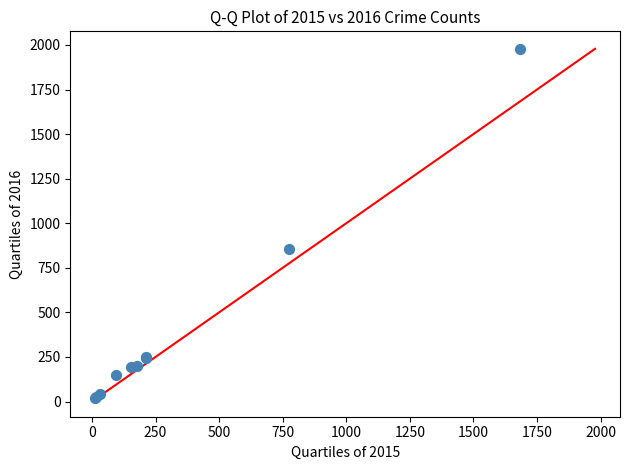

What Y value in the scatter plot is closest to 998?

858